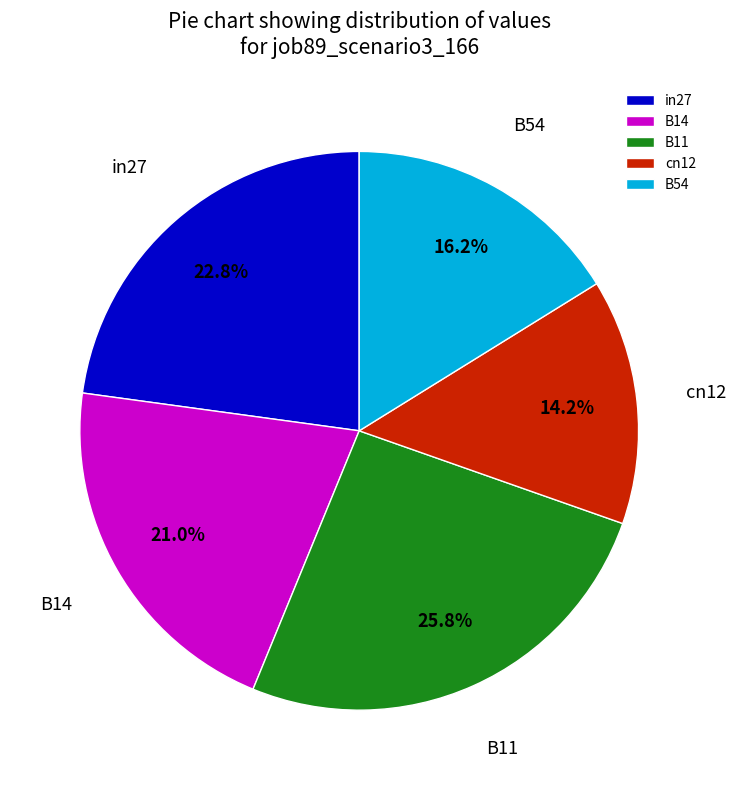

True or false: B54 accounts for 16% of the total.

True